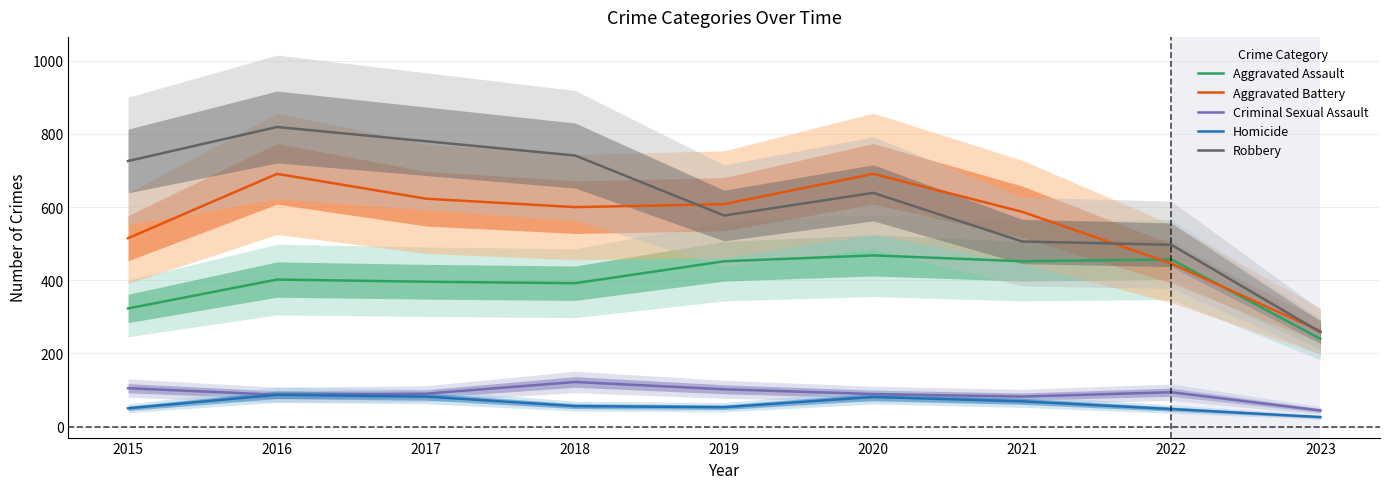

What is the difference between the Robbery values at 2019 and 2016?

242